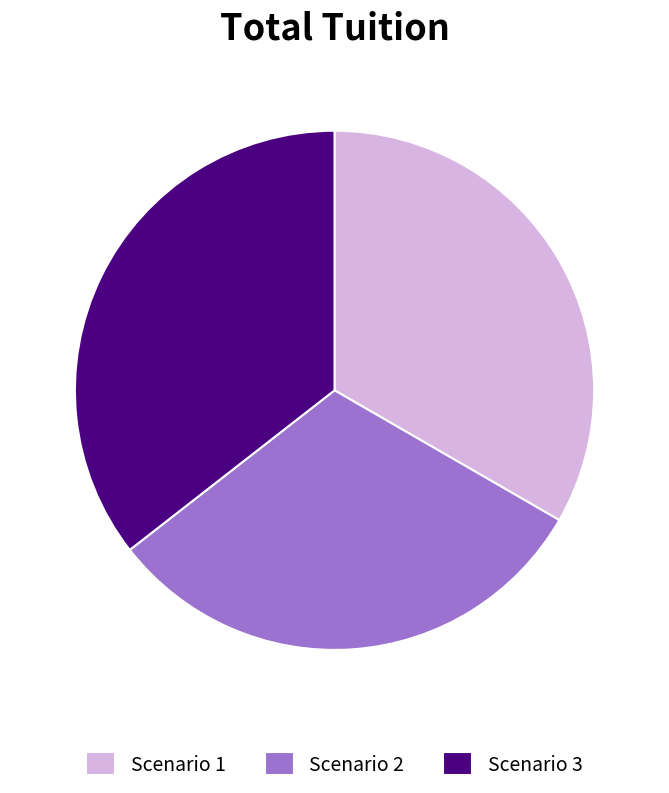

Combined, do Scenario 3 and Scenario 1 account for over 50%?

Yes